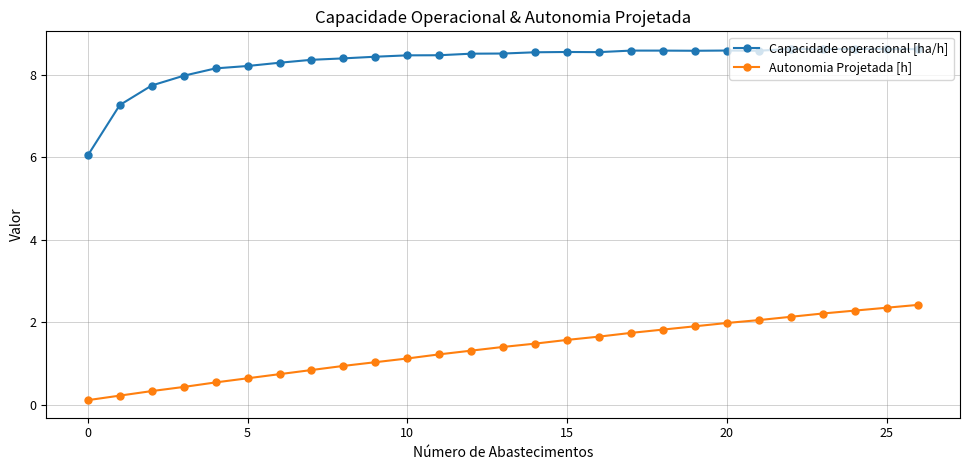

What is the value of the Autonomia Projetada [h] point at the 3rd from the left?

0.3